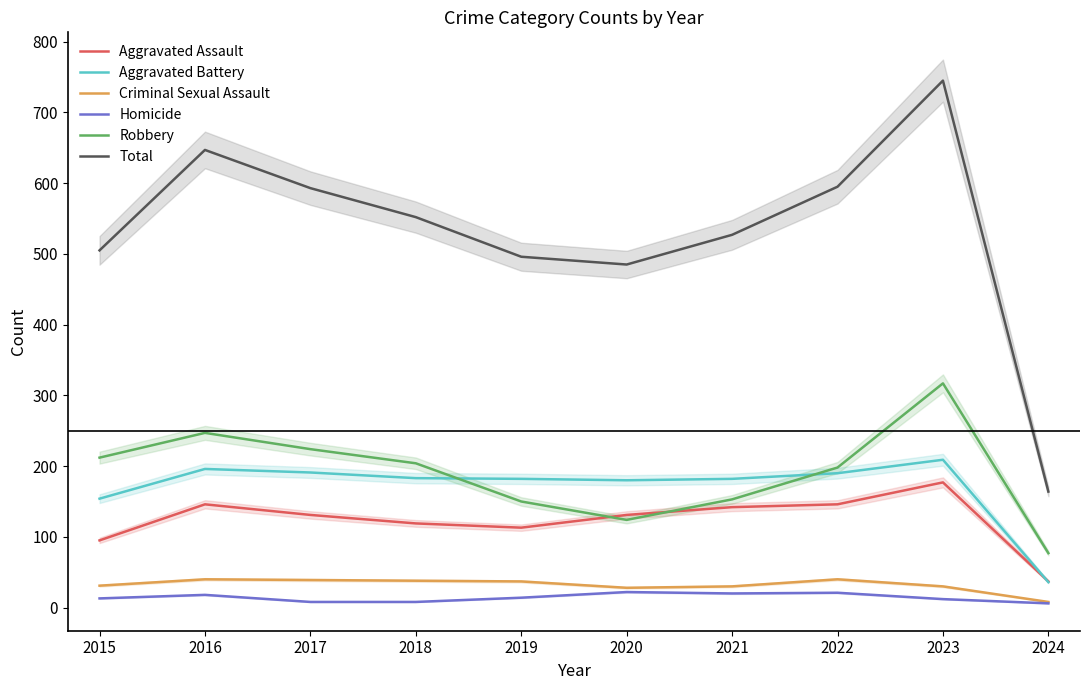

Which series has the largest range (max minus min)?

Total